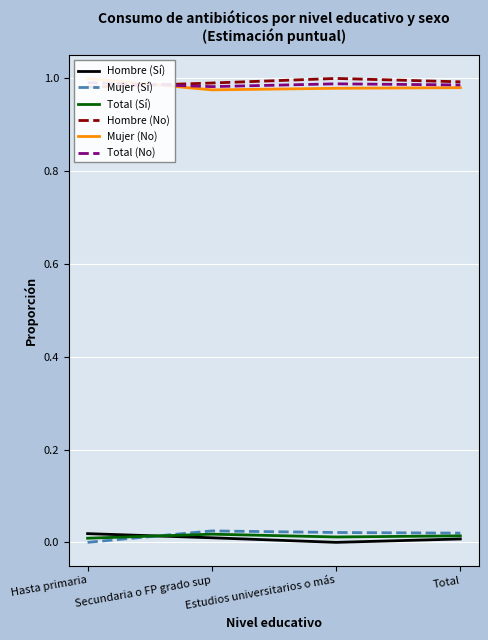

What is the label of the 1st point from the left?

Hasta primaria